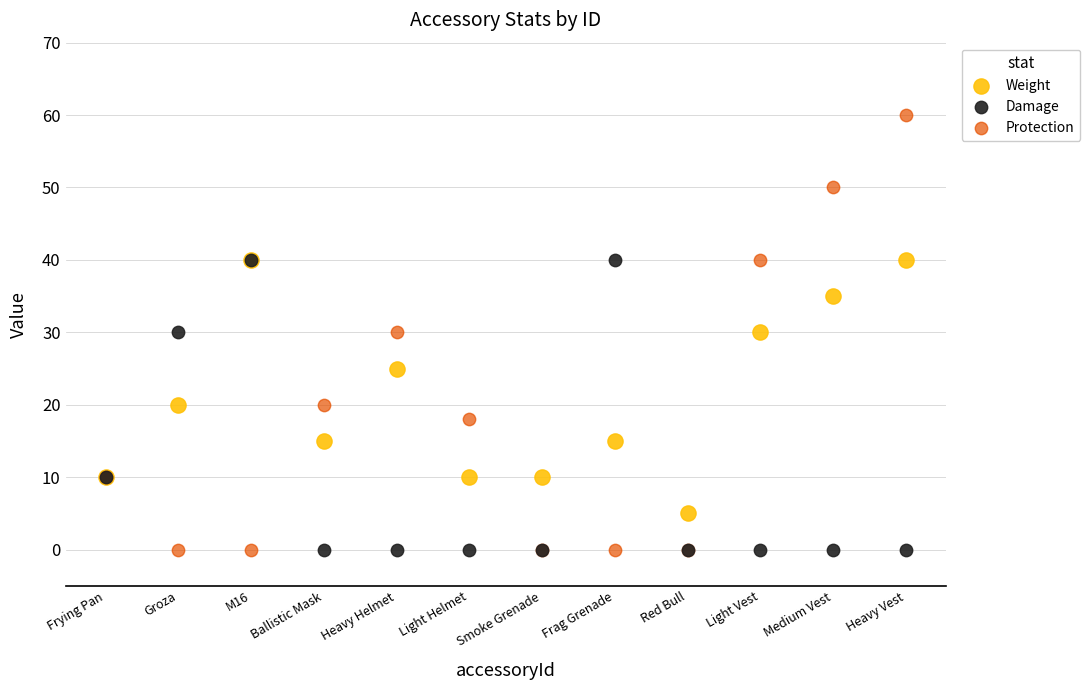

What are all the series names shown in the legend?

Weight, Damage, Protection